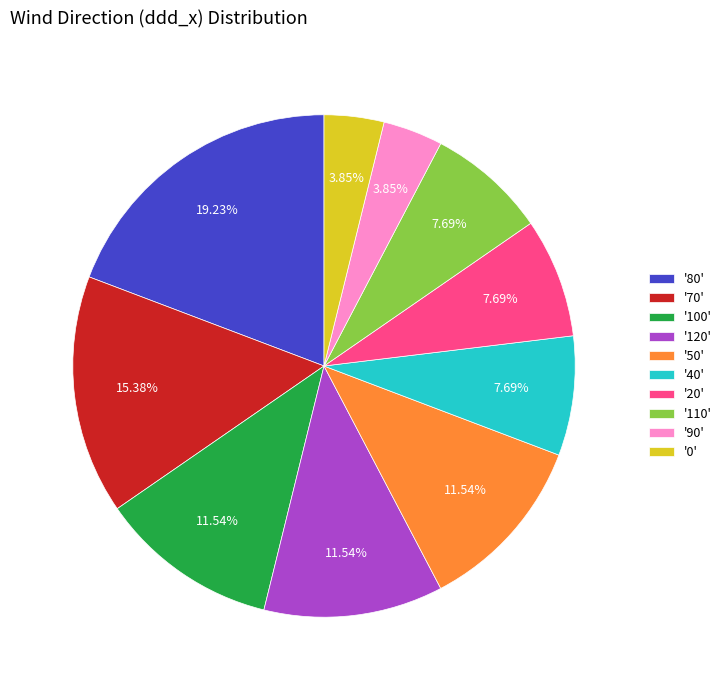

Is there a majority slice in this chart?

No